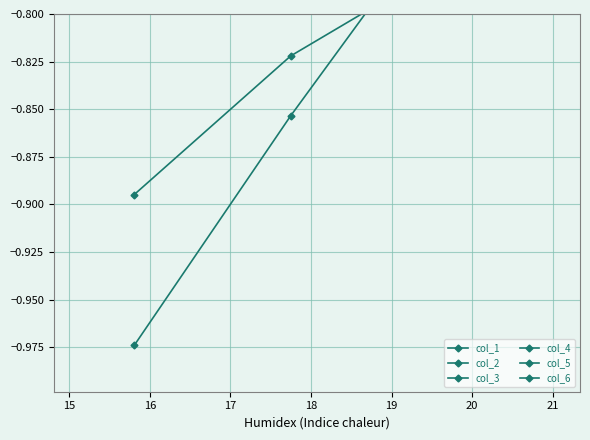

How many categories are shown in the chart?

4